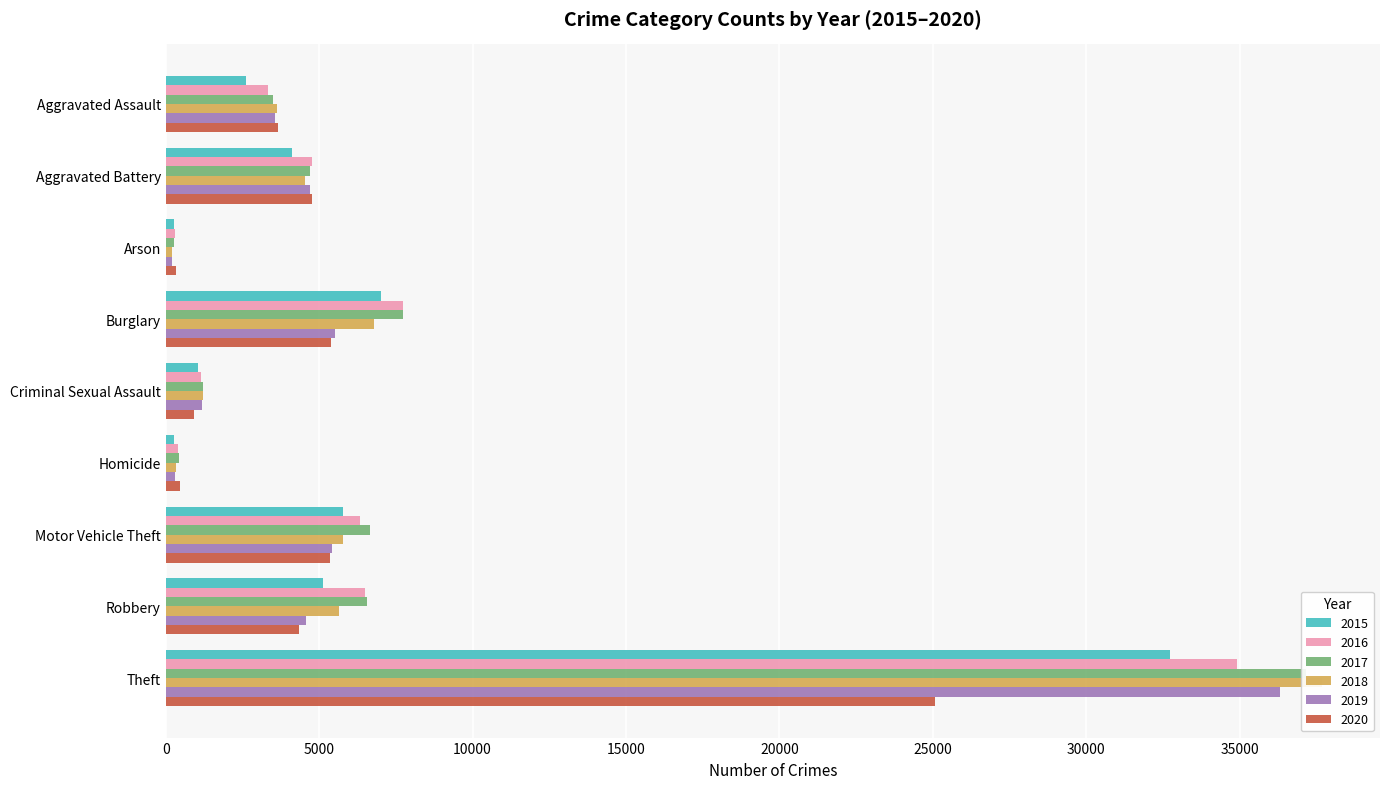

Which series has the largest total across all categories?

2017